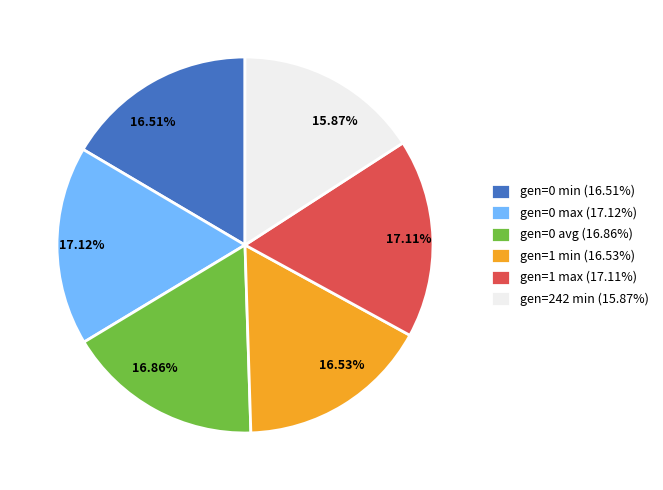

What percentage is the gen=242 min slice, to the nearest percent?

16%